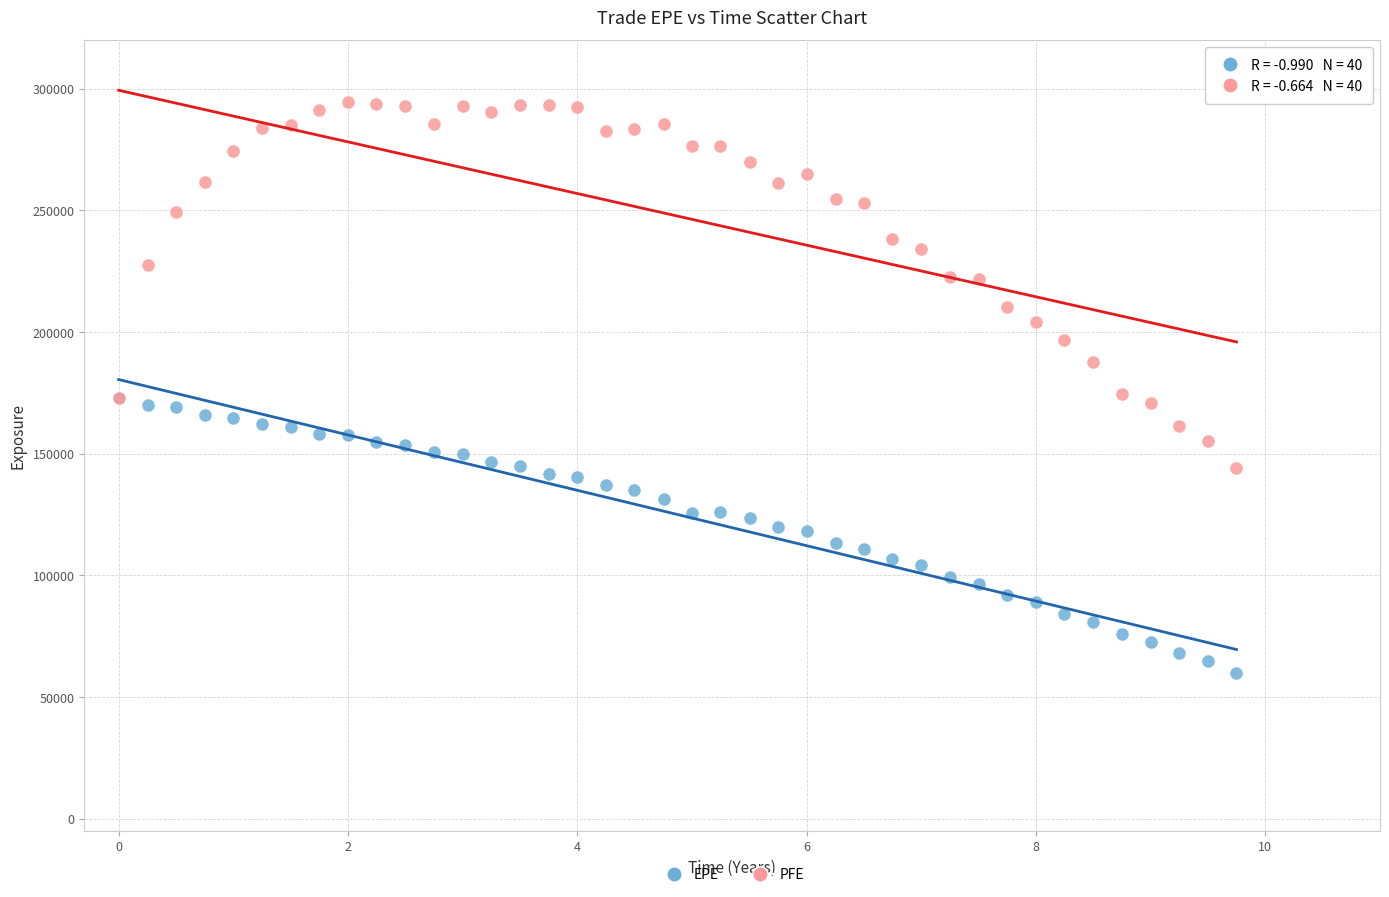

Which series reaches the minimum Y coordinate?

EPE